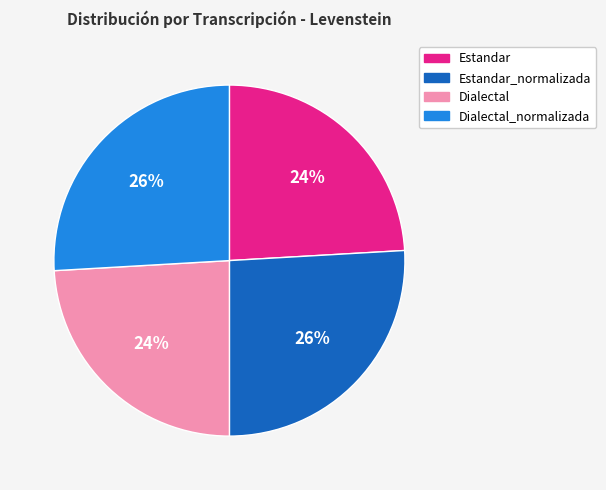

To the nearest percent, what is the average slice percentage?

25%